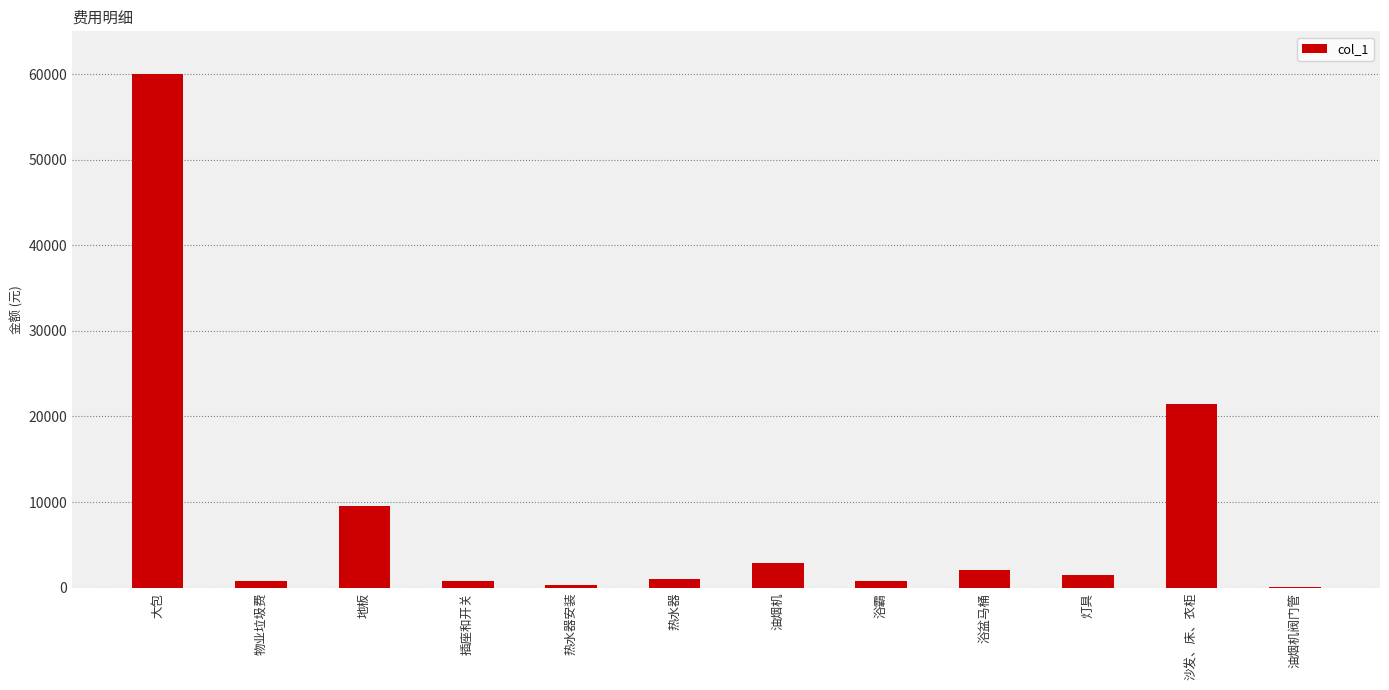

Where does the data first go above 1500?

大包